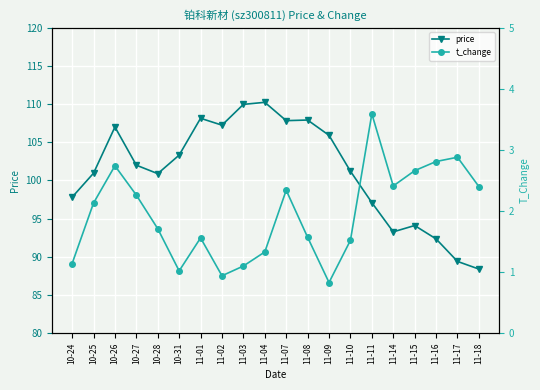

What is the spread (max minus min) of values at 11-17?

86.5